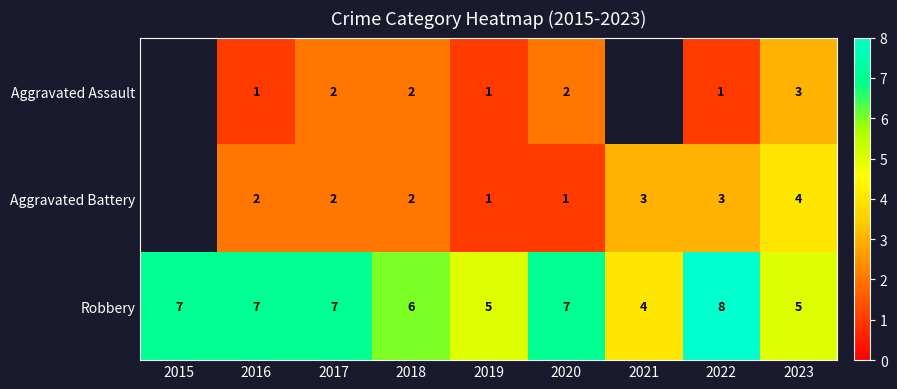

How many data points in Aggravated Assault are above 2?

1